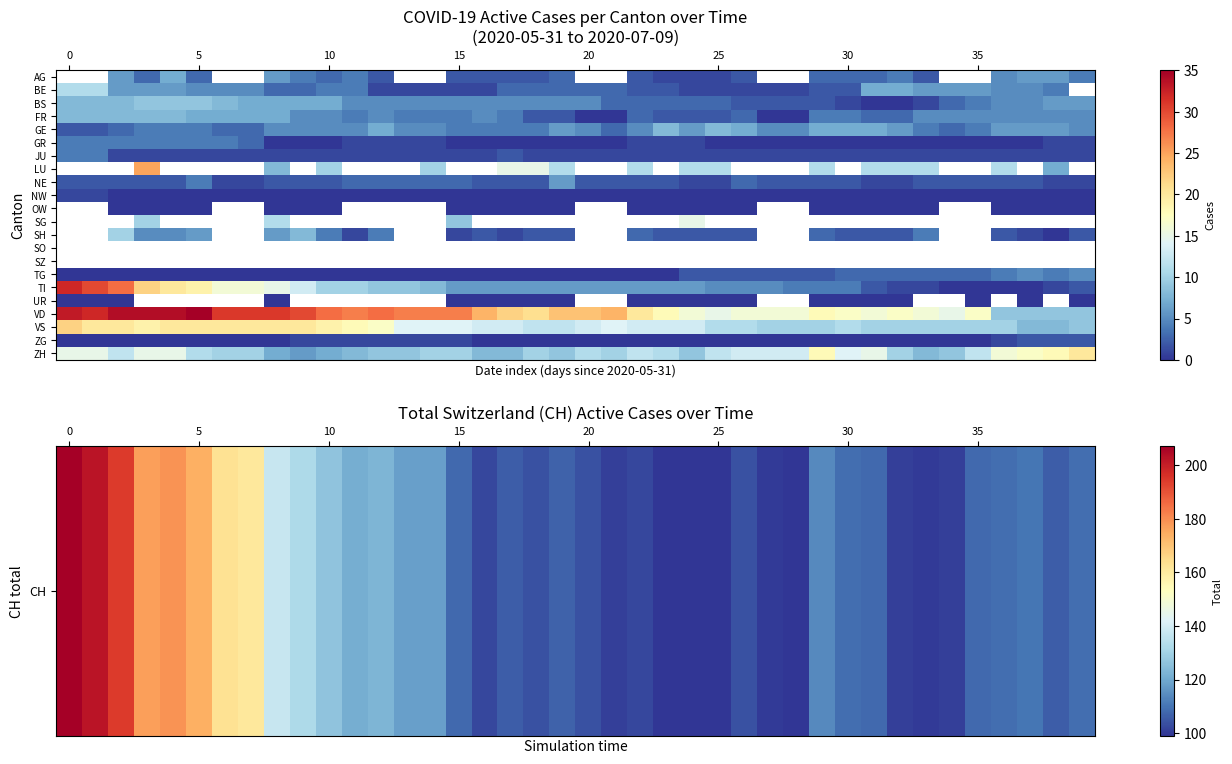

At how many categories does at least one series exceed 94?

40